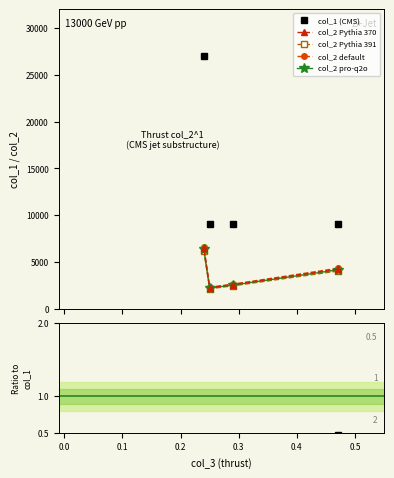

Between 27 and 36, which series saw the biggest shift?

col_1